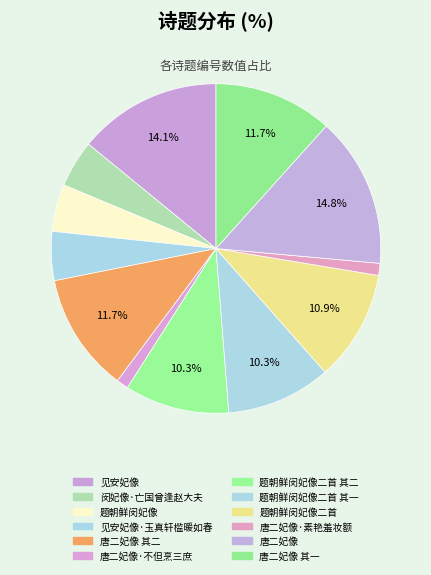

Which has a higher value, 题朝鲜闵妃像 or 闵妃像·亡国曾逢赵大夫?

题朝鲜闵妃像